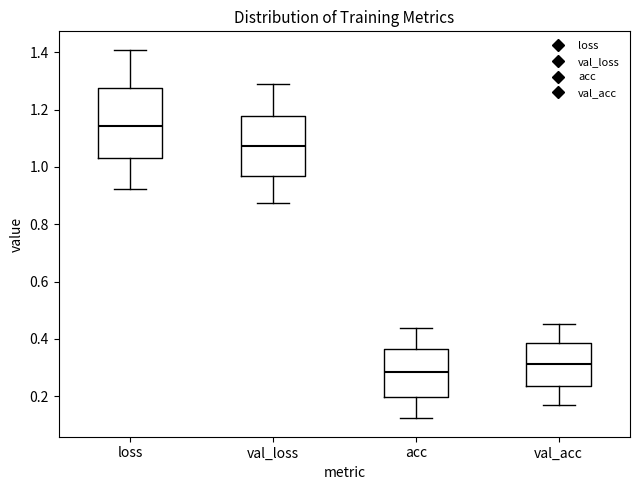

Which box has the lowest median line?

acc